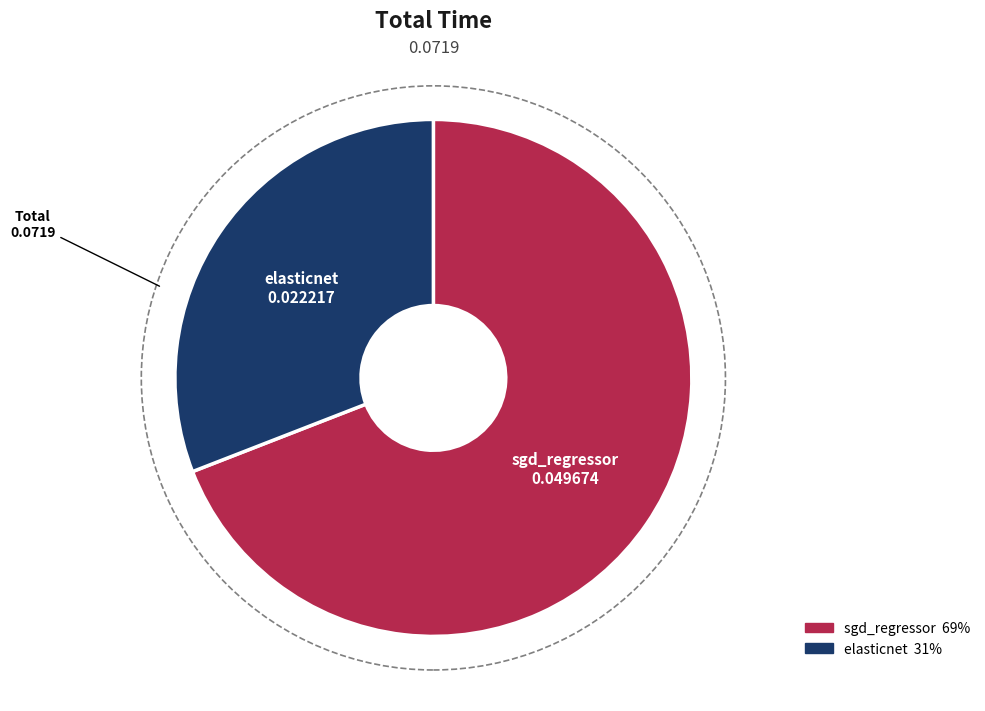

Between elasticnet and sgd_regressor, which is larger?

sgd_regressor